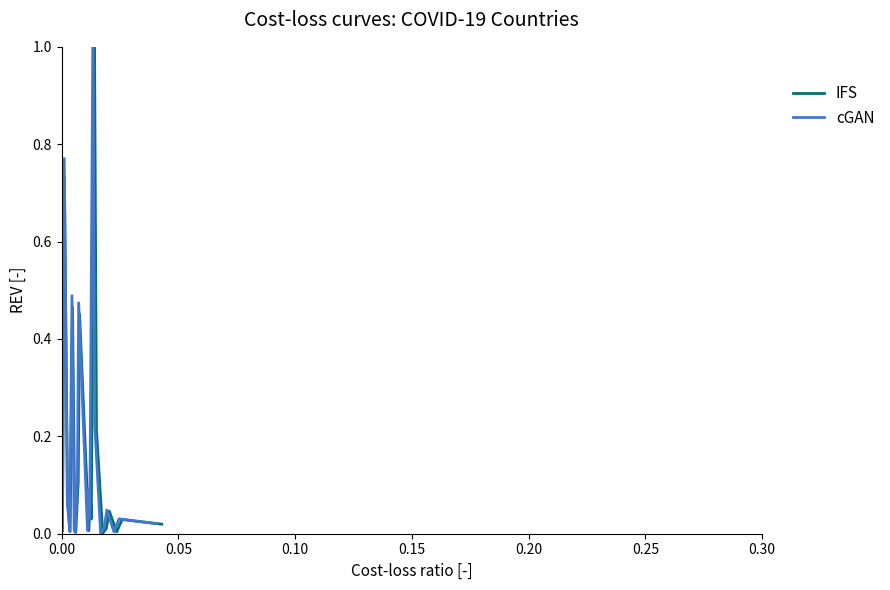

What is the maximum value for IFS?

1.0